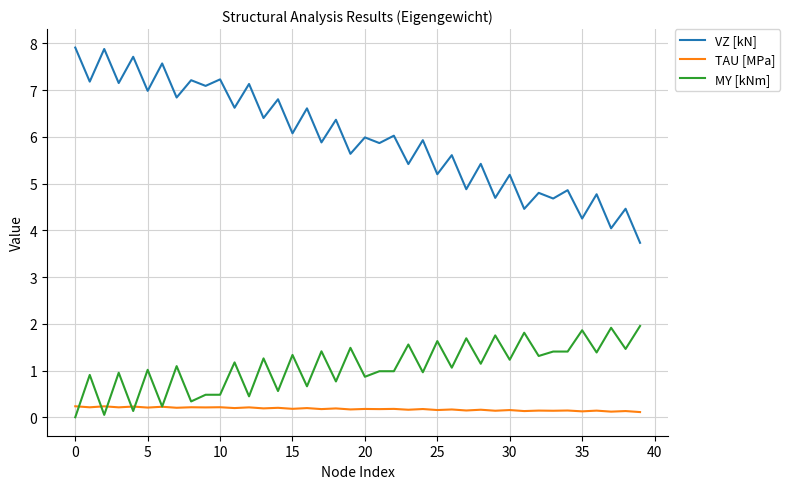

How many positive values does the MY [kNm] series have?

39